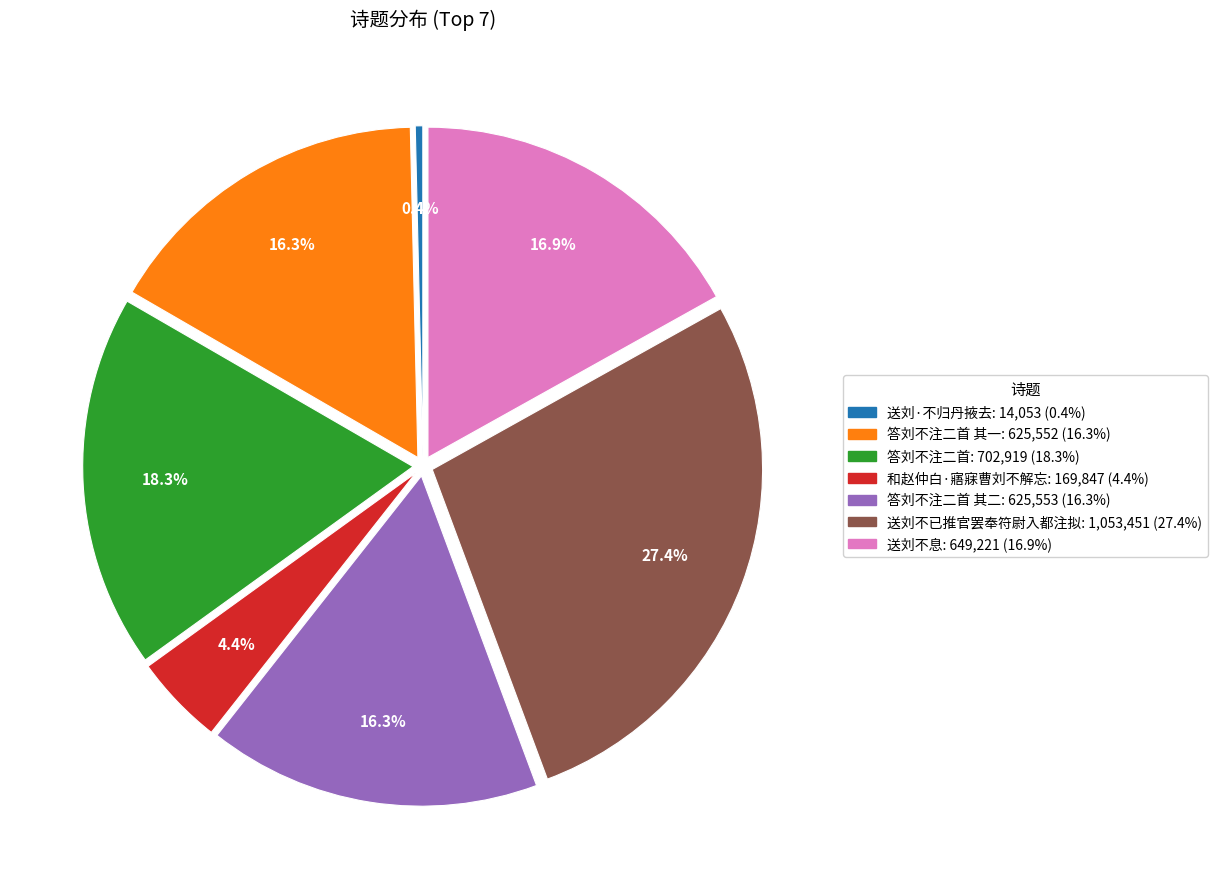

To the nearest percent, what is the average slice percentage?

14%